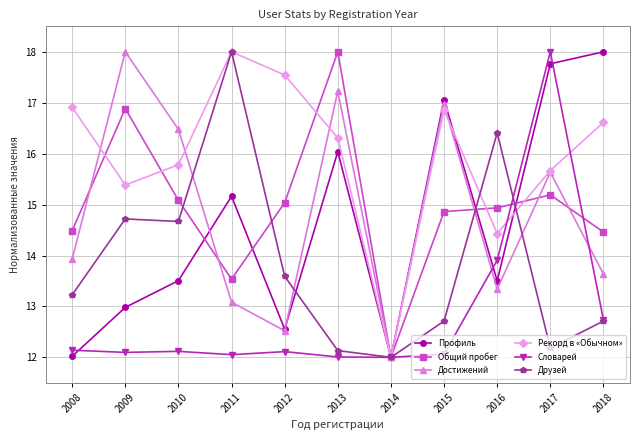

Reading left to right, transcribe all the data shown in this chart.

Профиль: 12.0	13.0	13.5	15.2	12.6	16.0	12.0	17.1	13.5	17.8	18.0
Общий пробег: 14.5	16.9	15.1	13.5	15.0	18.0	12.0	14.9	14.9	15.2	14.5
Достижений: 13.9	18.0	16.5	13.1	12.5	17.2	12.0	17.0	13.3	15.6	13.6
Рекорд в «Обычном»: 16.9	15.4	15.8	18.0	17.5	16.3	12.0	16.9	14.4	15.7	16.6
Словарей: 12.1	12.1	12.1	12.1	12.1	12.0	12.0	12.1	13.9	18.0	12.7
Друзей: 13.2	14.7	14.7	18.0	13.6	12.1	12.0	12.7	16.4	12.2	12.7